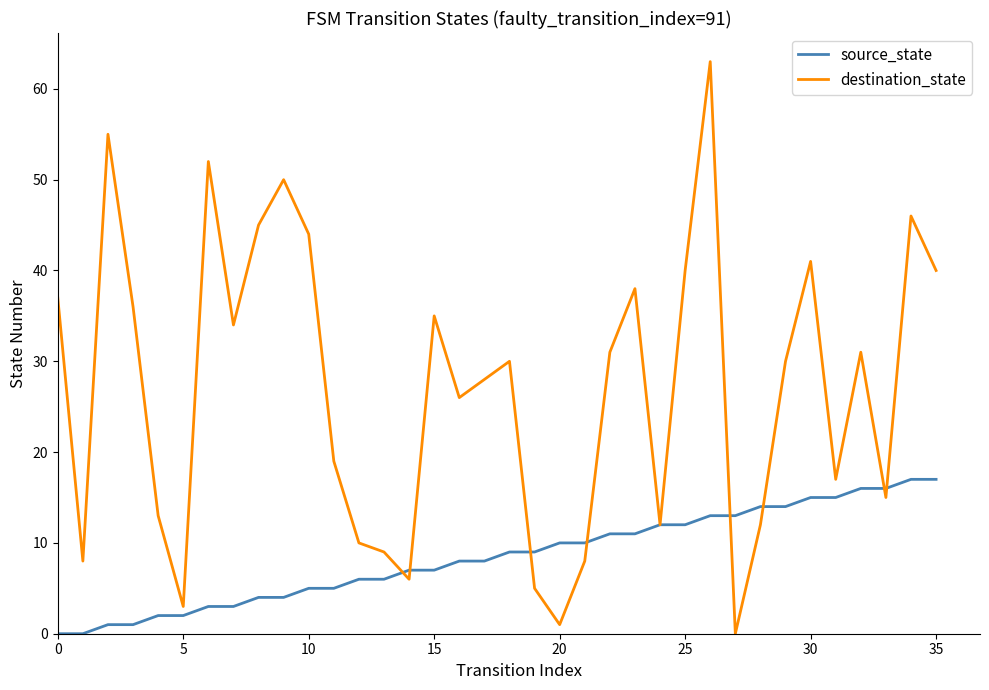

What is the maximum value shown in the chart?

63